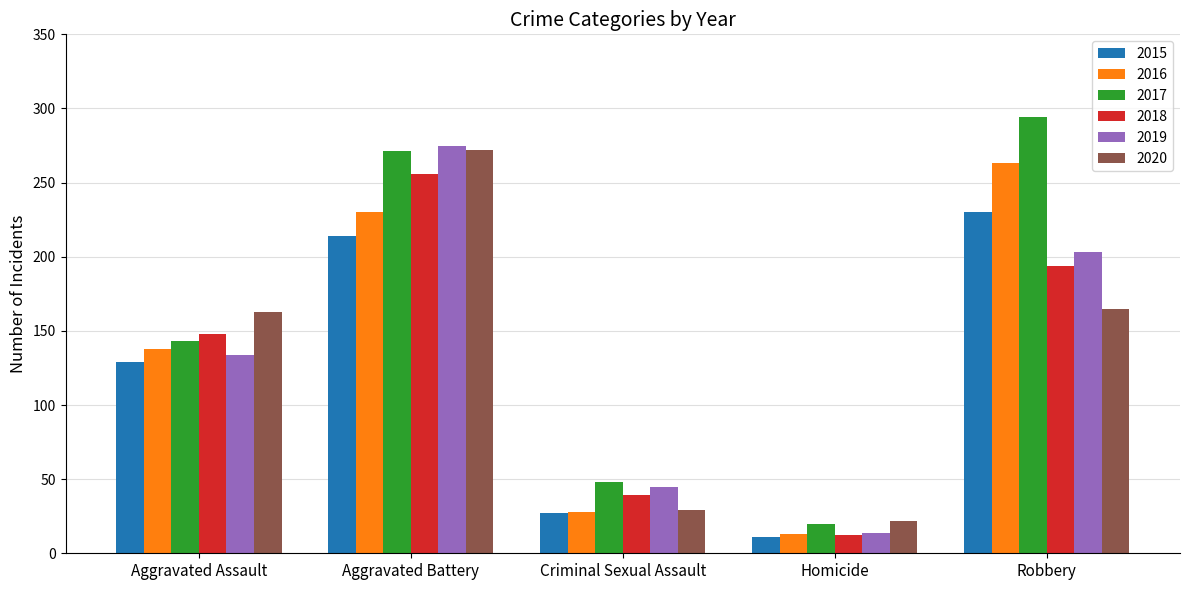

What is the lowest value of the 2015 series?

11